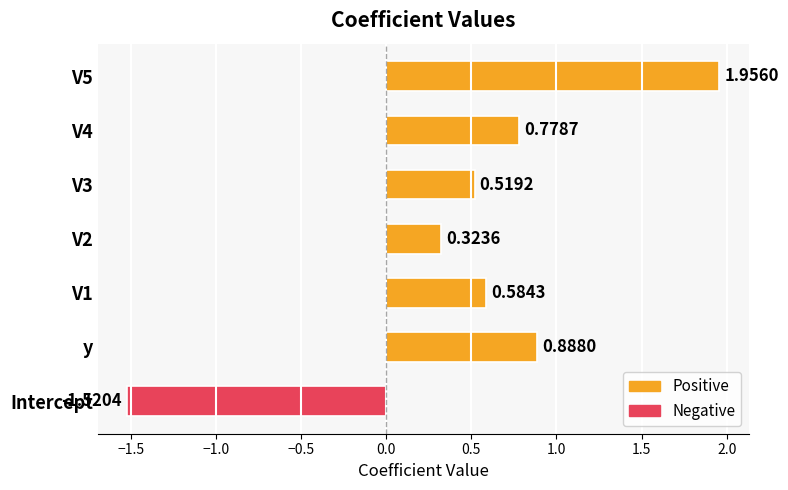

What is the change in value from V3 to V5?

+1.4